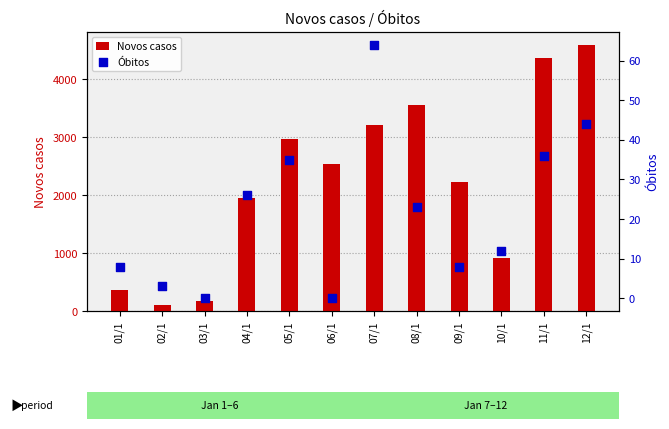

Which series has the largest total across all categories?

Novos casos